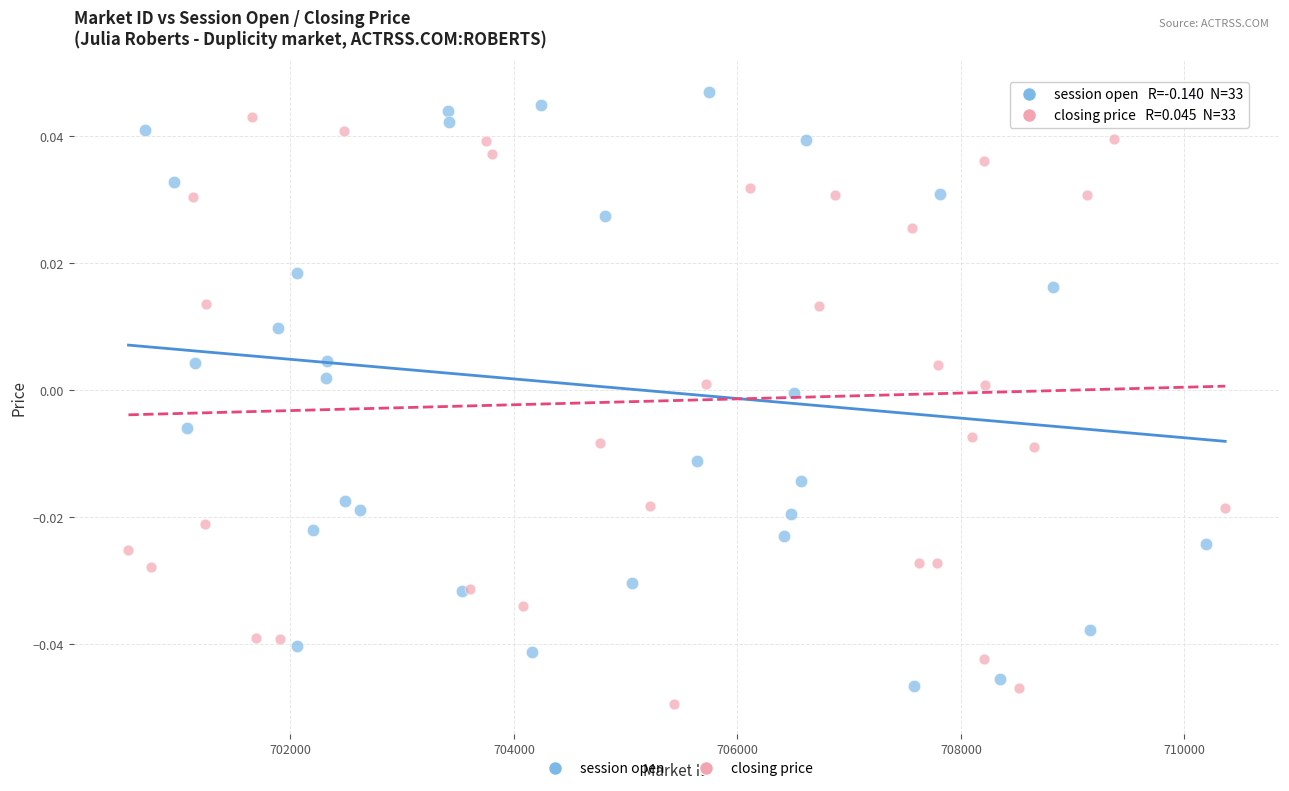

Which series contains the lowest Y value?

closing price